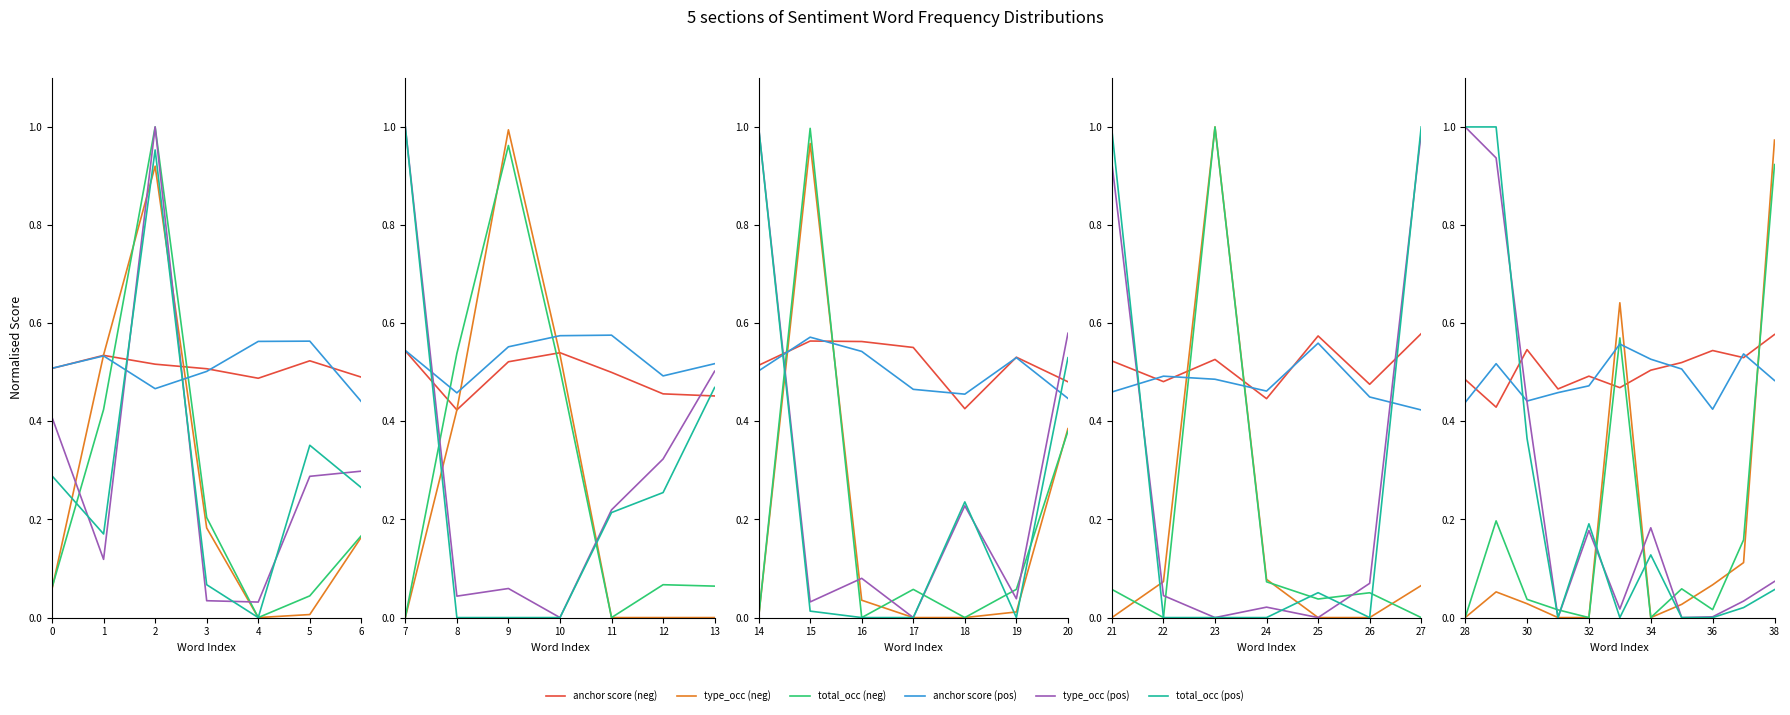

True or false: type_occ (pos) has more than 1 interior local peaks.

True